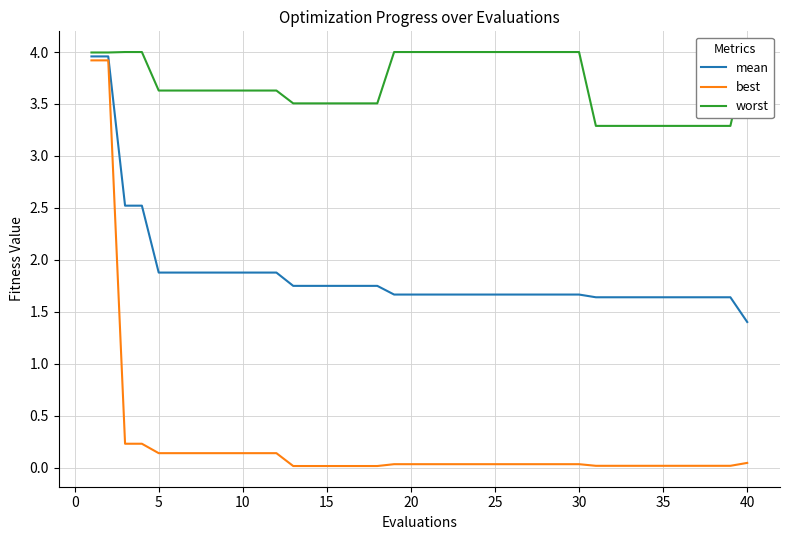

True or false: mean has a value of 1.9 at 5.

True